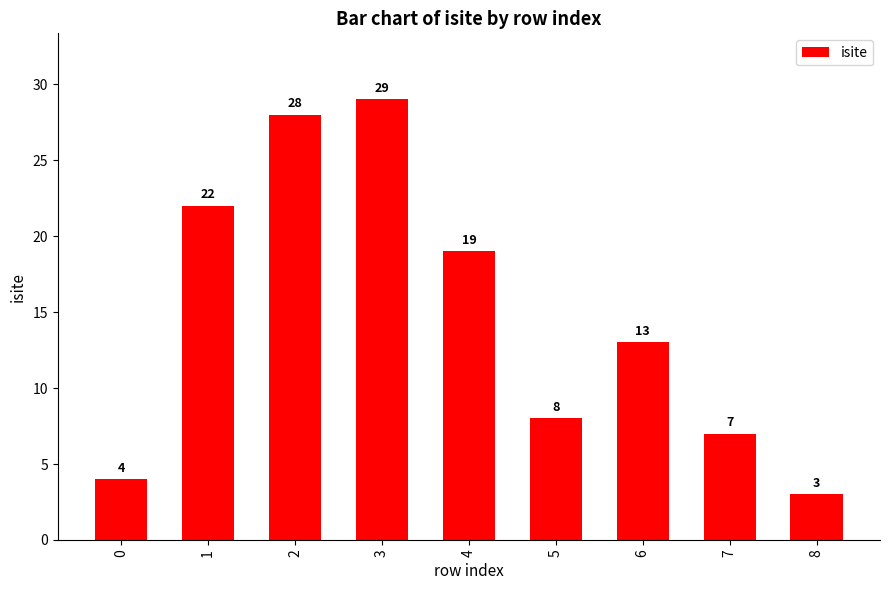

Which category has the highest value across all series?

3